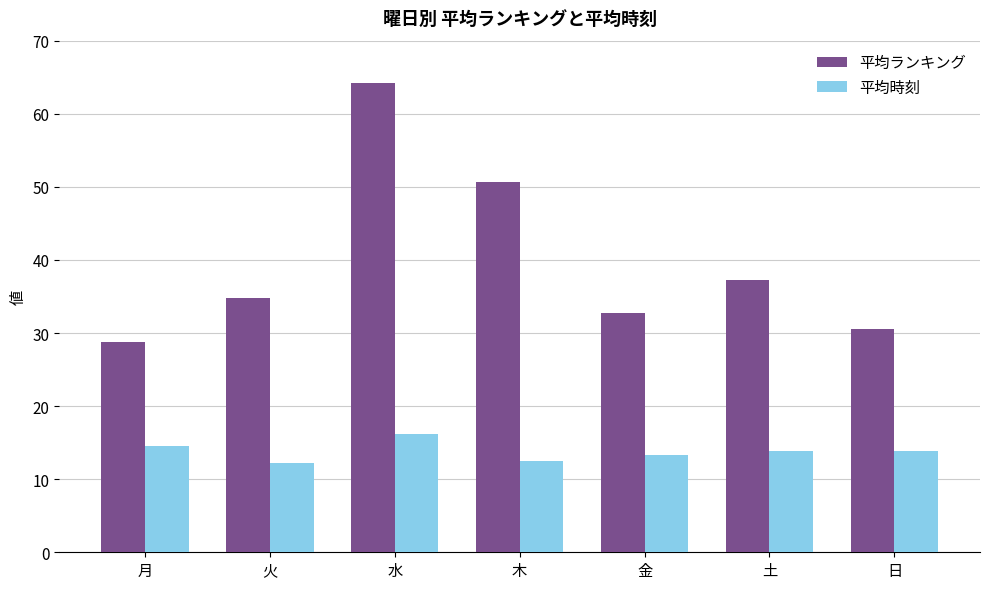

What is the difference between the second highest and minimum values in the 平均ランキング series?

21.9